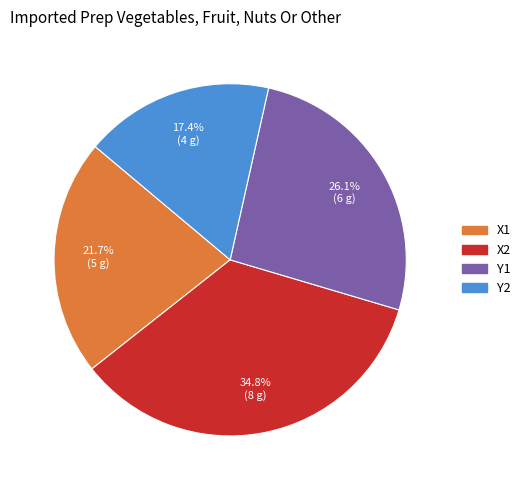

What percentage do X1 and Y1 together represent?

47.8%